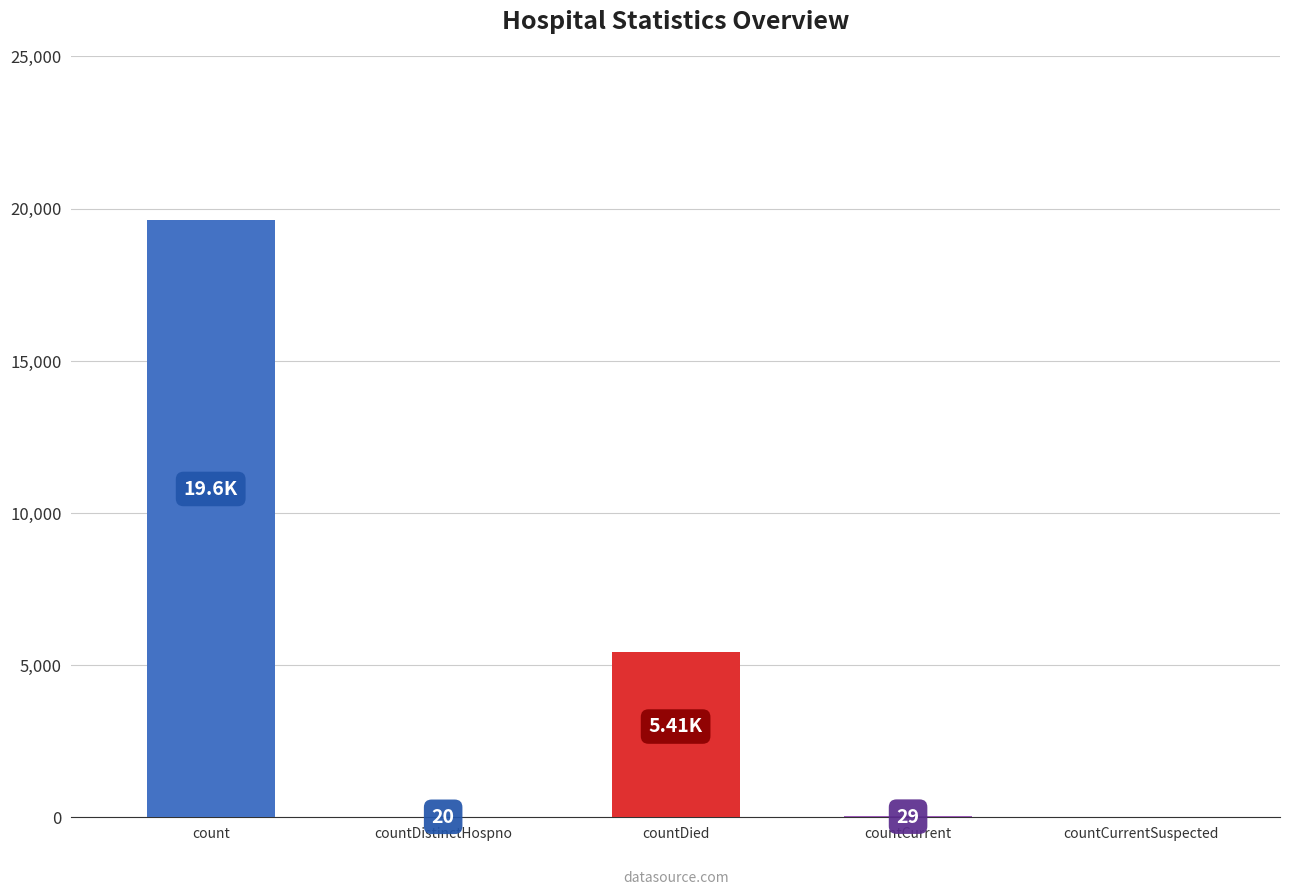

Are the bars grouped side by side (vs. stacked)?

No